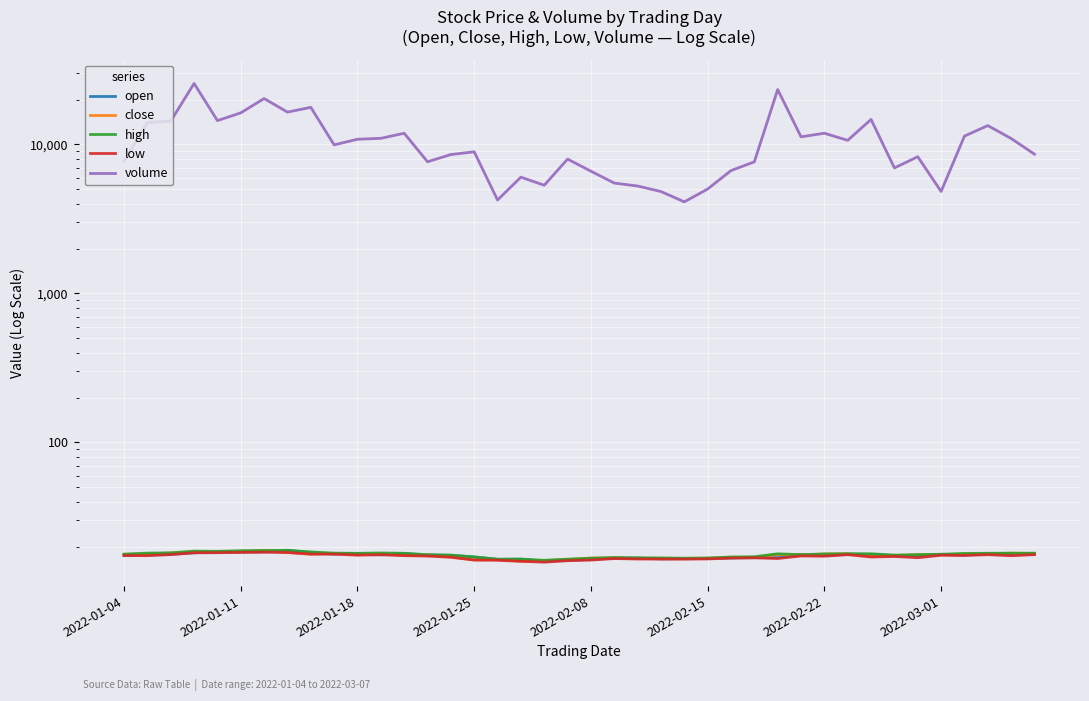

What are all the series names shown in the legend?

open, close, high, low, volume